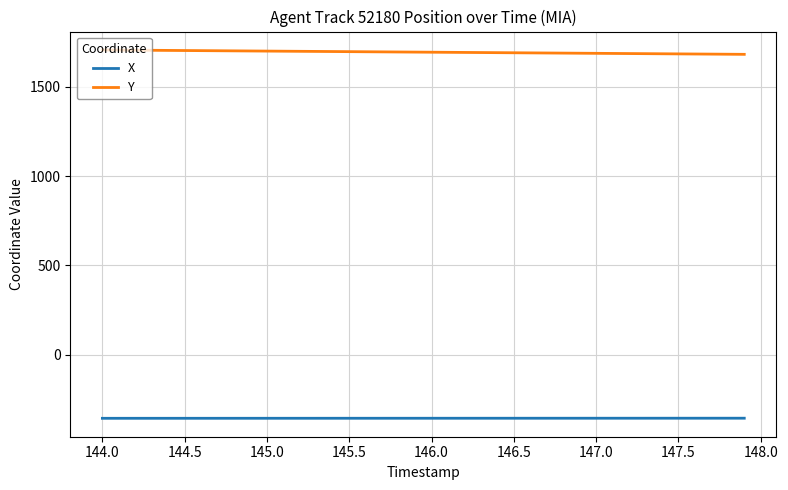

Rank the series by their average value, from lowest to highest.

X, Y